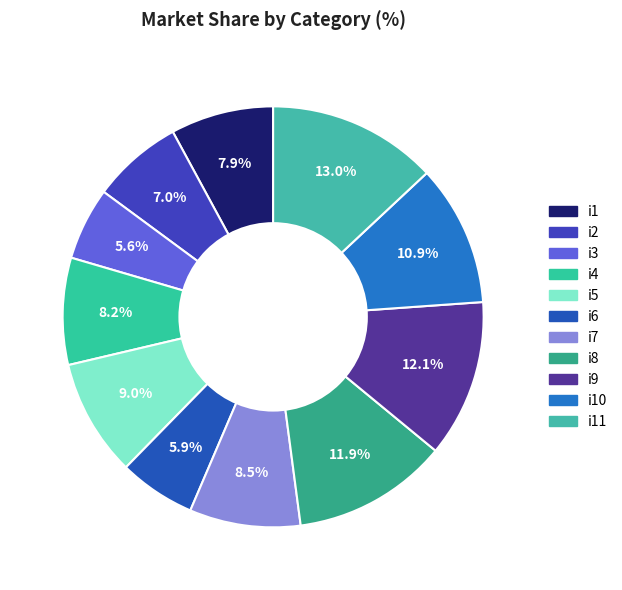

Rank the categories by value from highest to lowest.

i11, i9, i8, i10, i5, i7, i4, i1, i2, i6, i3